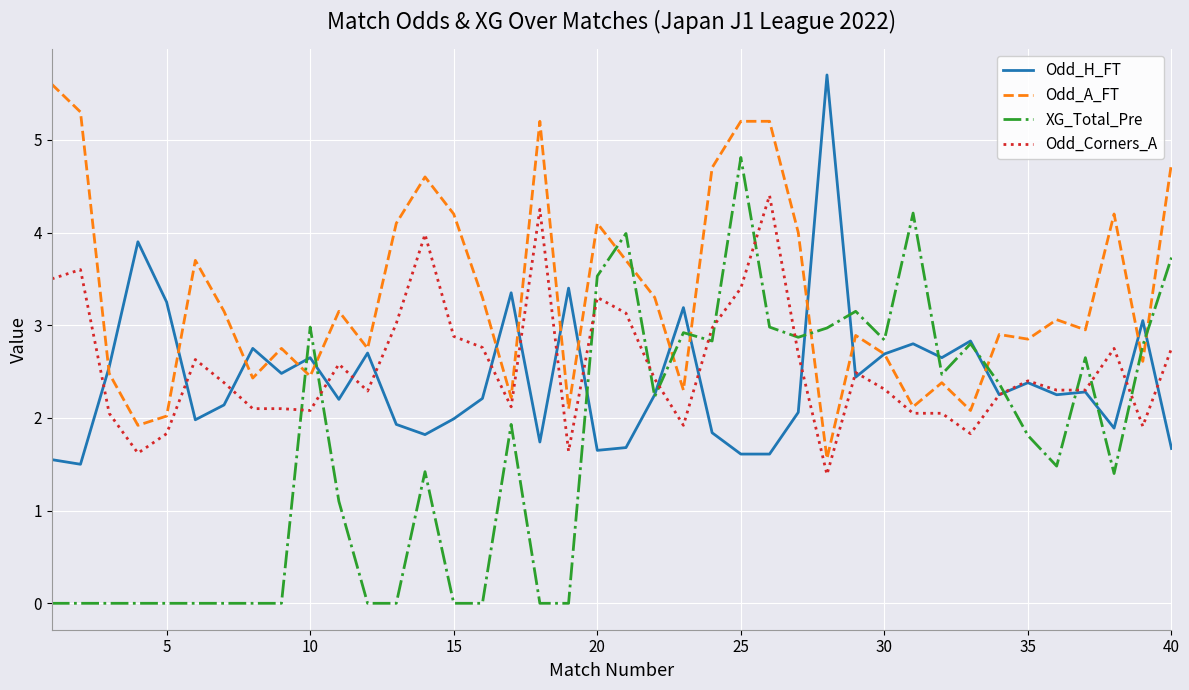

What is the maximum value shown in the chart?

5.7